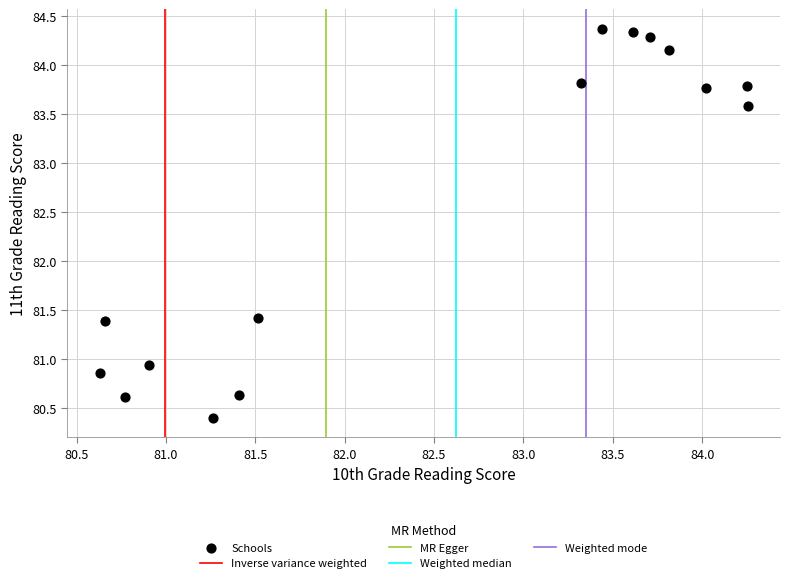

What is the range of X values (max minus min)?

3.6